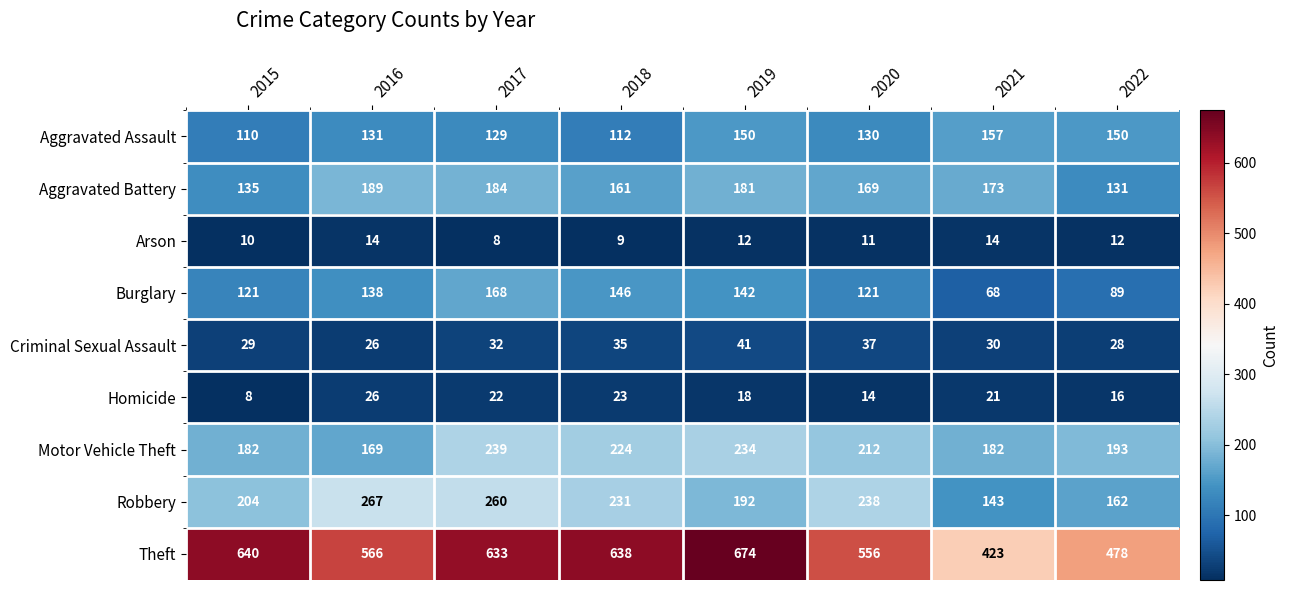

The value of Robbery at 2019 is 192. True or false?

True